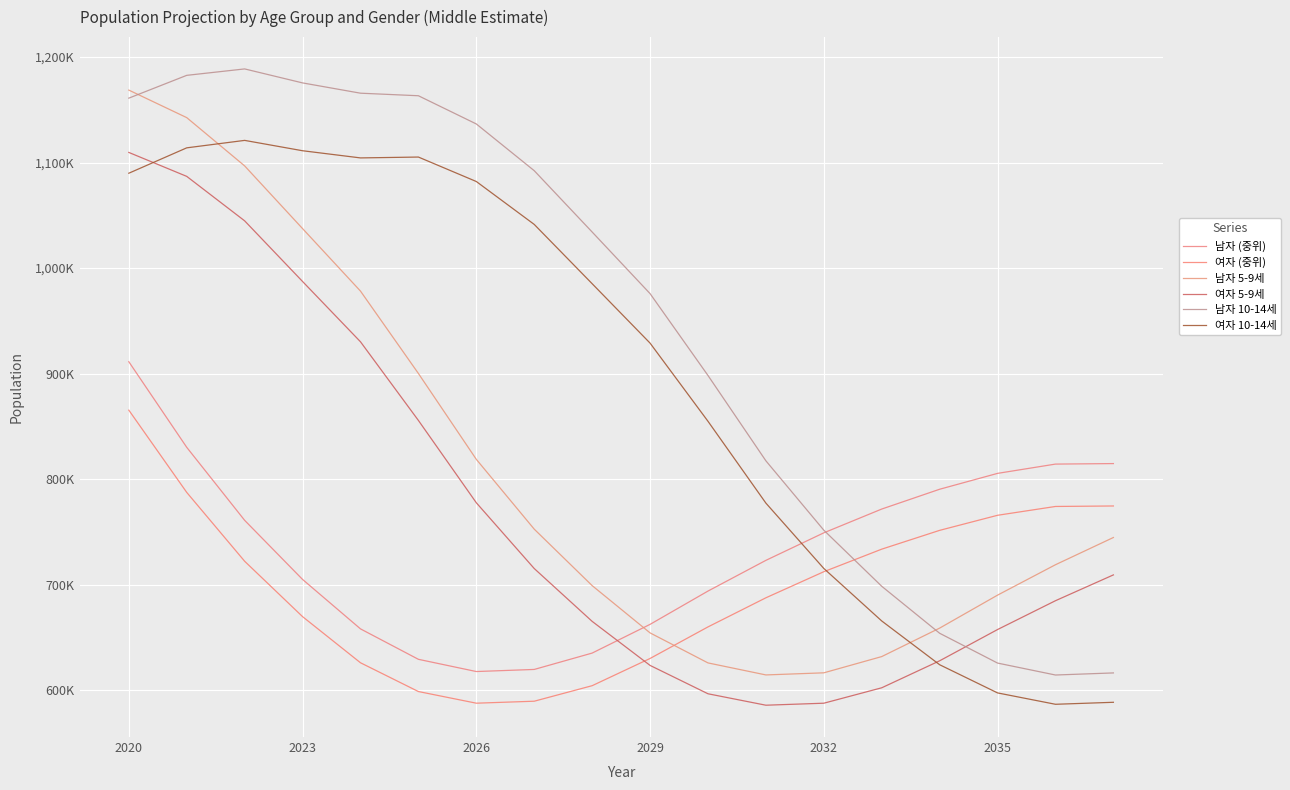

True or false: 여자 10-14세 and 남자 5-9세 cross at least once.

True